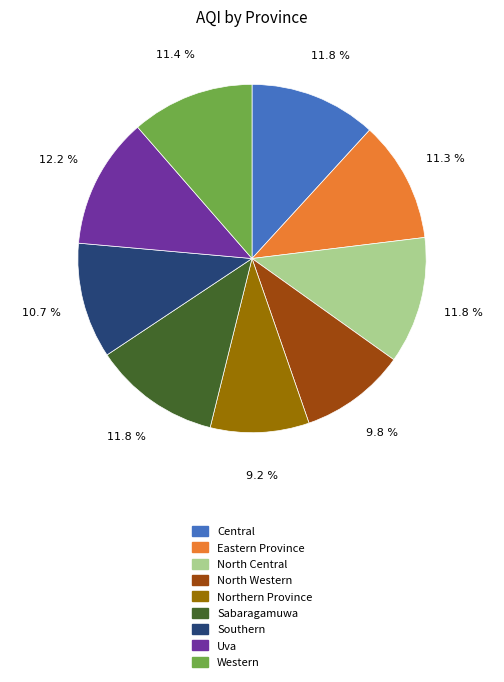

To the nearest percent, what percentage of the pie is Central?

12%